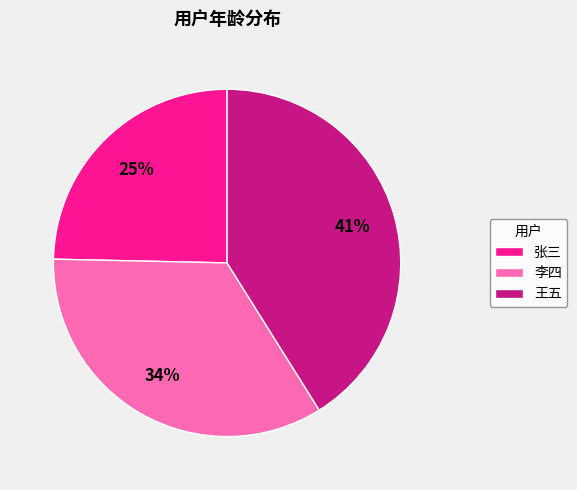

What is the ratio of the value at 张三 to the value at 王五?

0.6